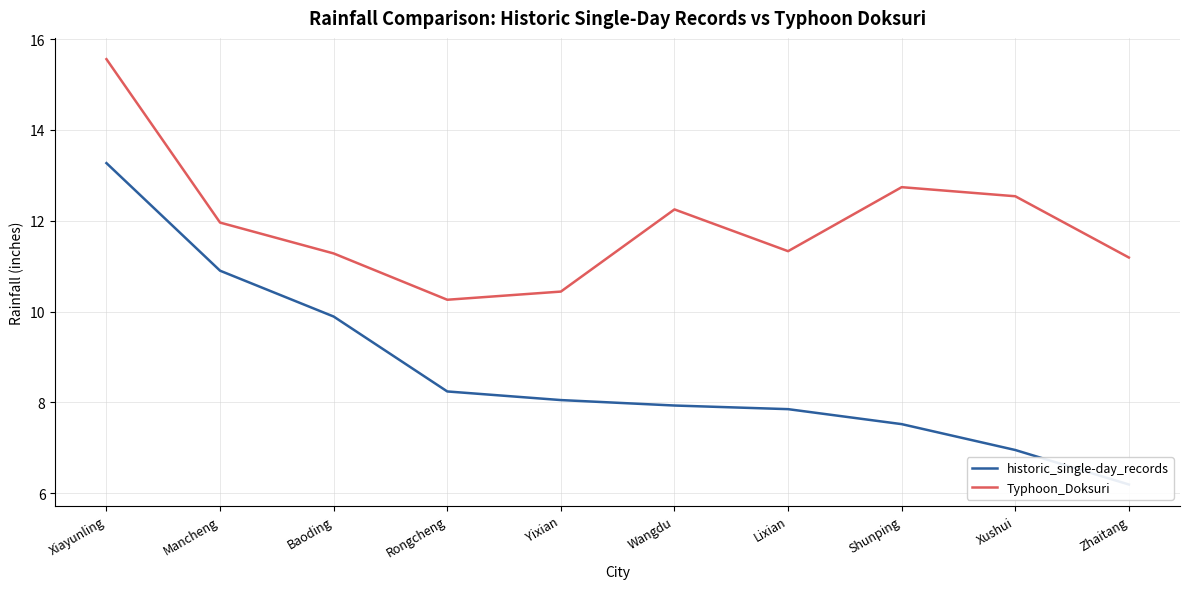

Reading left to right, what are all the values shown in this chart?

historic_single-day_records: 13.3	10.9	9.9	8.2	8.1	7.9	7.8	7.5	7.0	6.2
Typhoon_Doksuri: 15.6	12.0	11.3	10.3	10.4	12.2	11.3	12.7	12.5	11.2